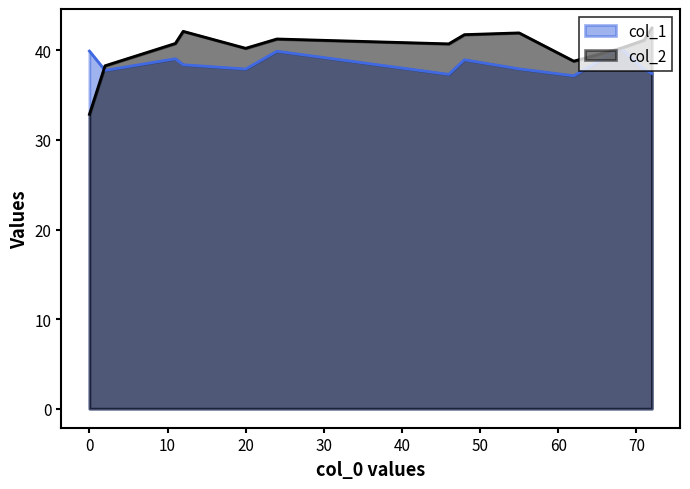

At which label does col_1 reach its minimum?

62